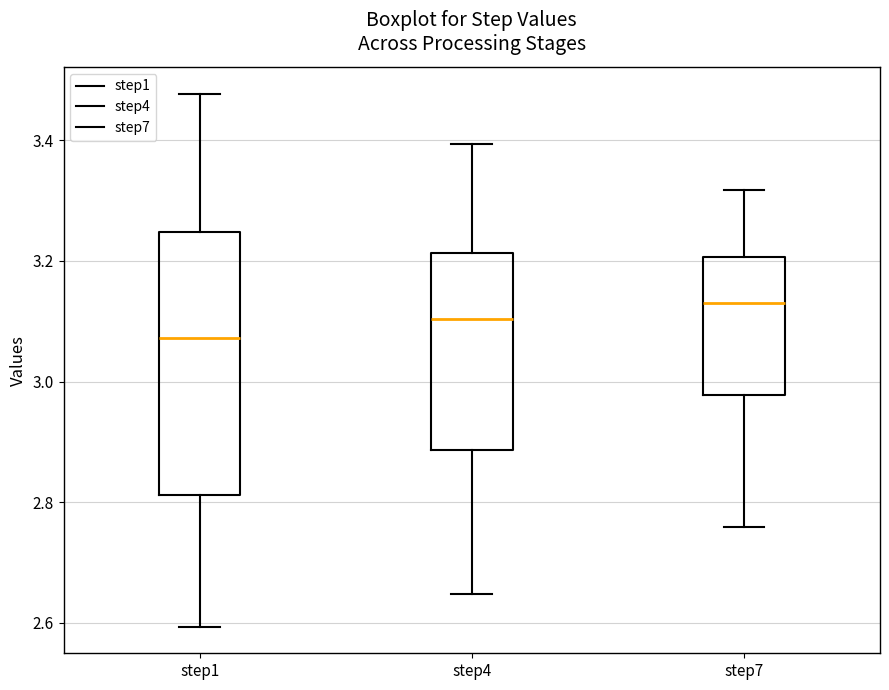

Where does the upper whisker of the box for step1 end on the y-axis? The values are not printed on the chart, so give them approximately, as read against the axis.

3.48